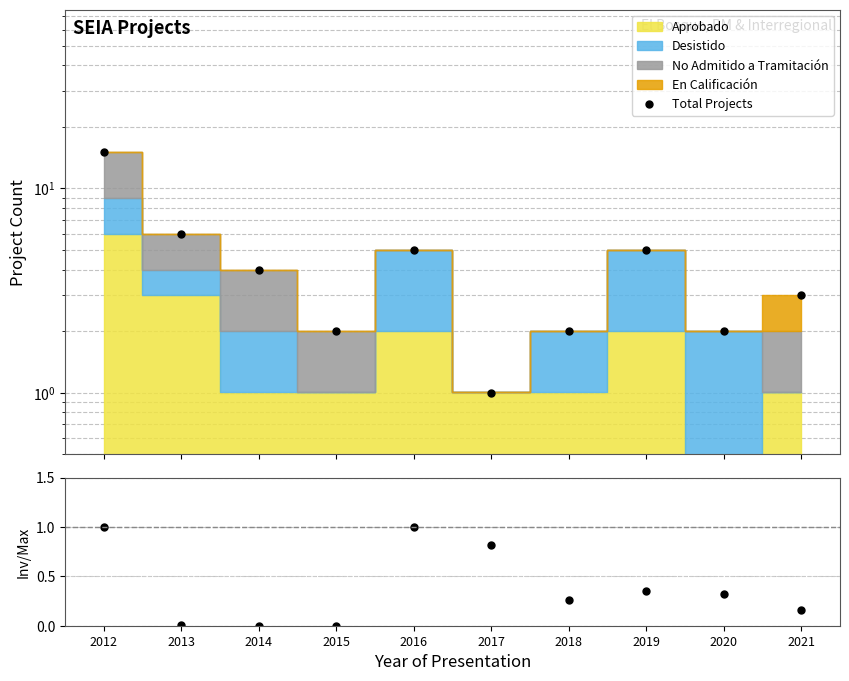

How many interior local valleys does the Inv. fraction series have?

2